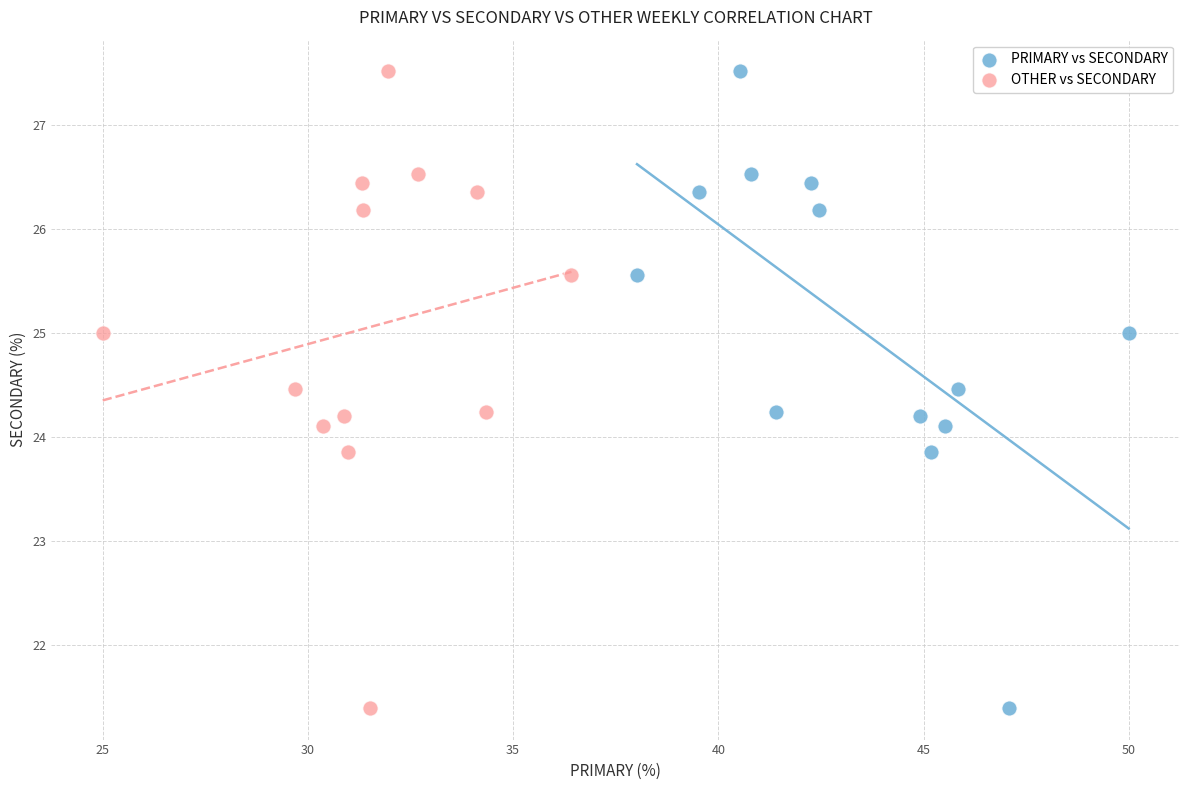

What are all the series names shown in the legend?

PRIMARY vs SECONDARY, OTHER vs SECONDARY